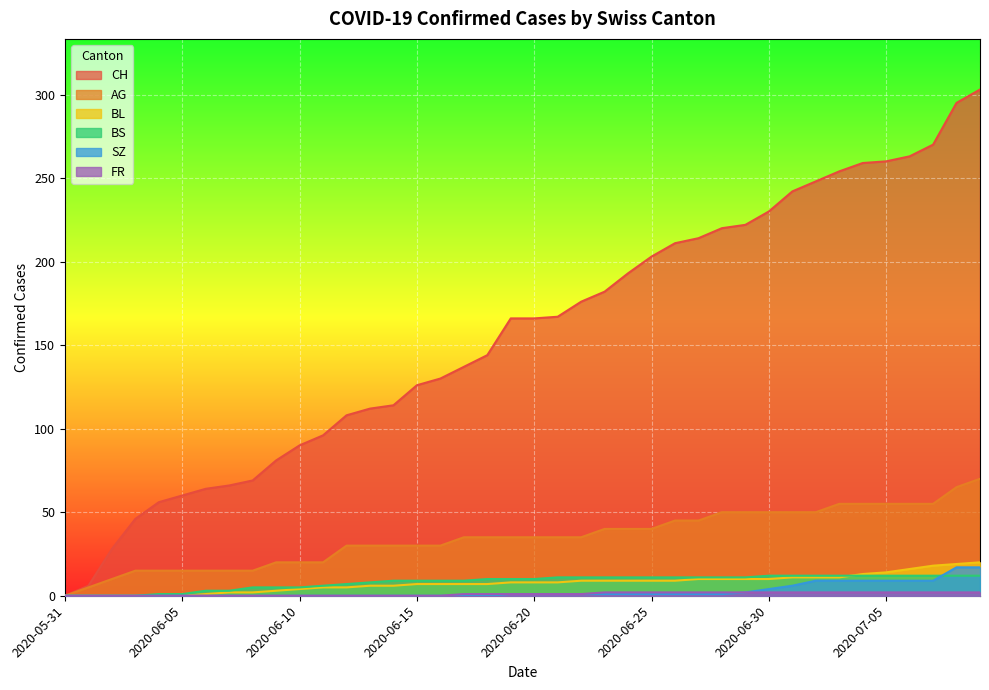

How many distinct data groups are displayed?

6